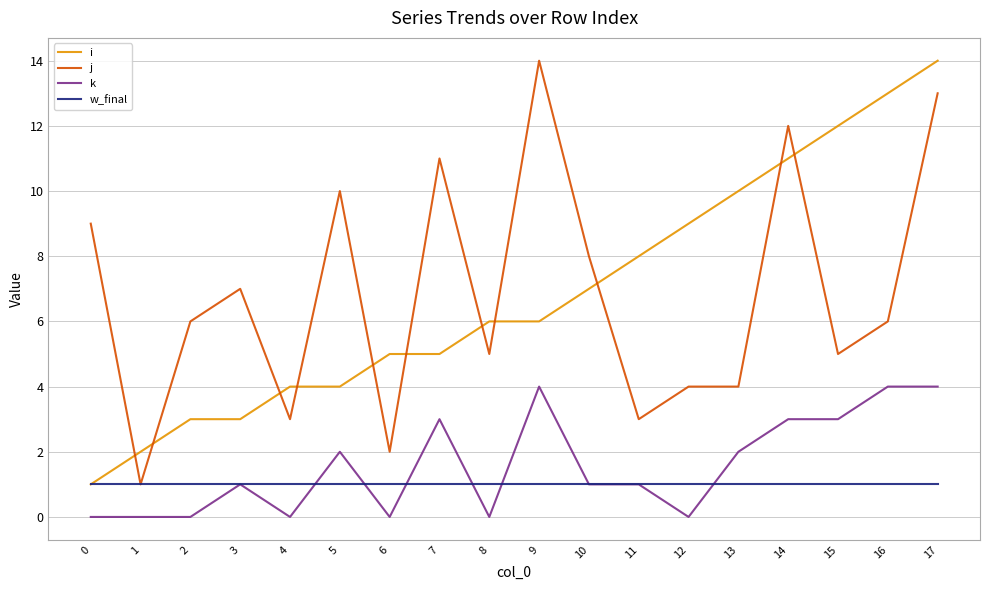

Between 10 and 11, which series saw the biggest shift?

j